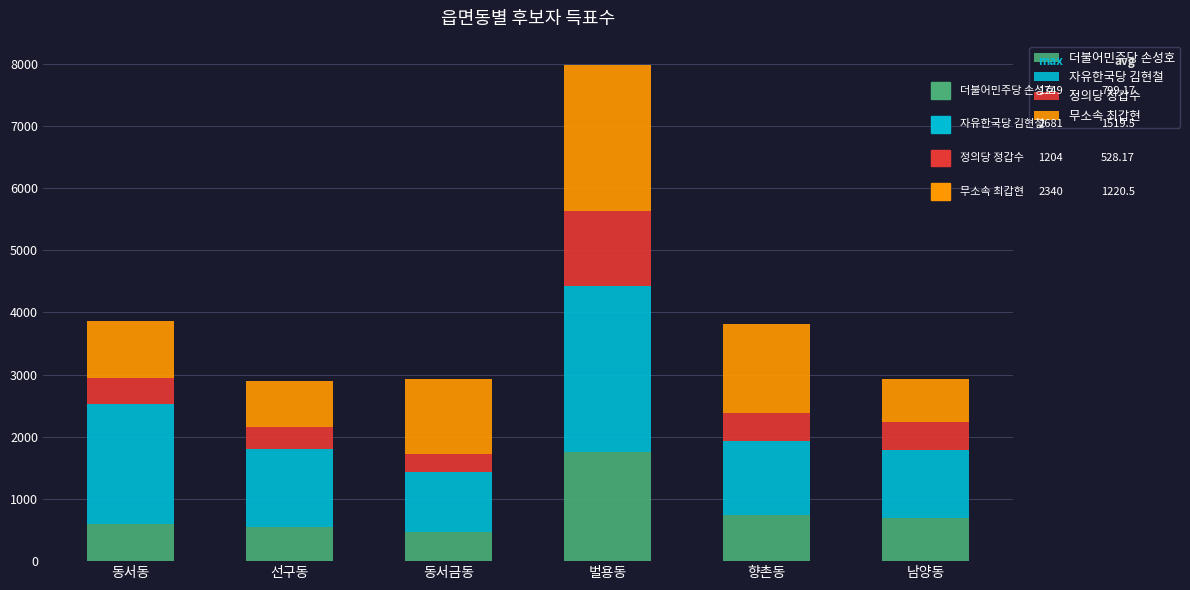

What is the maximum value for 더불어민주당 손성호?

1749